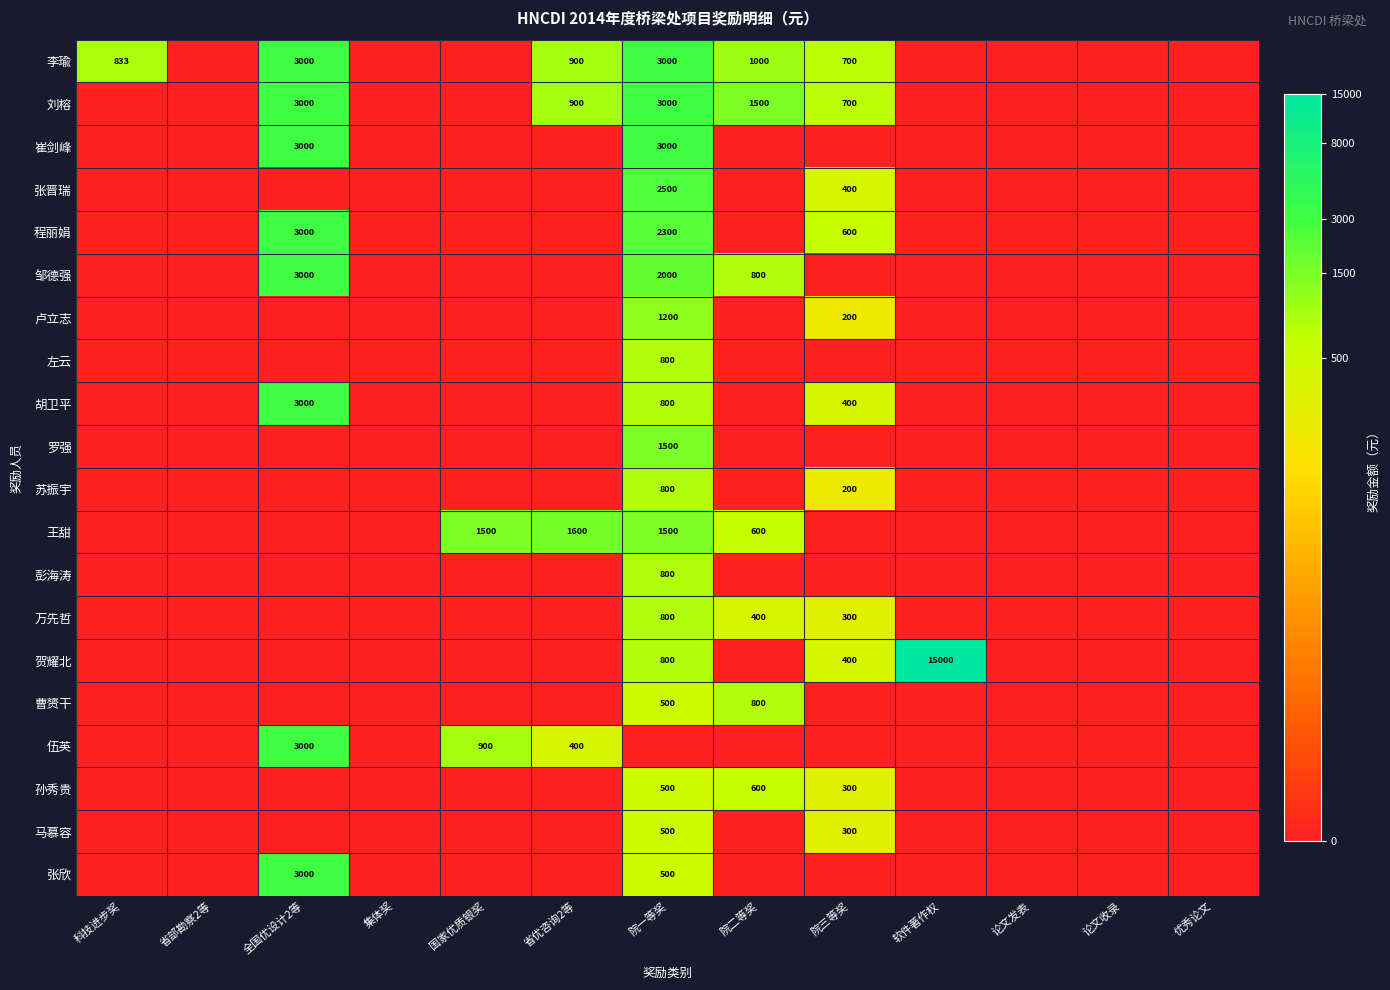

True or false: 曹赟干 has a value of 754 at 院一等奖.

False